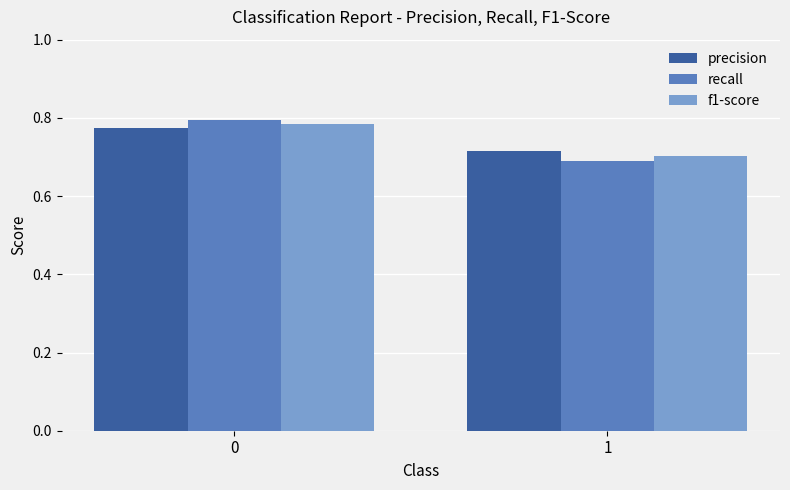

At which category does the chart reach its minimum across all series?

1